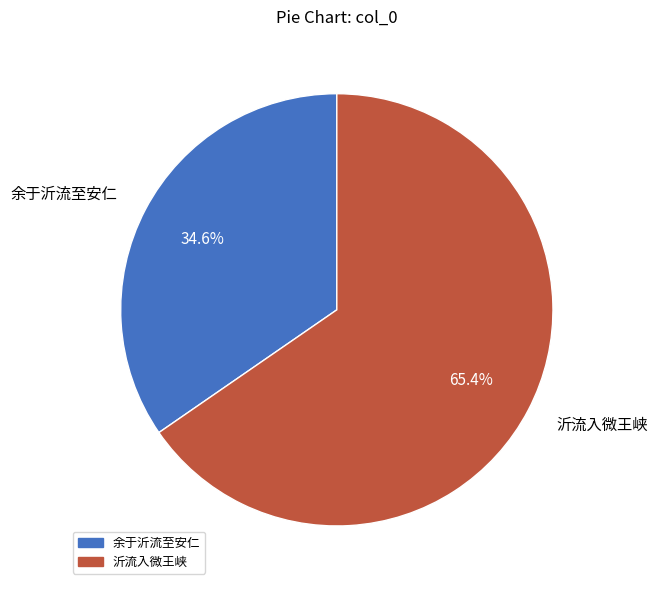

Which category has the smallest portion of the pie?

余于沂流至安仁